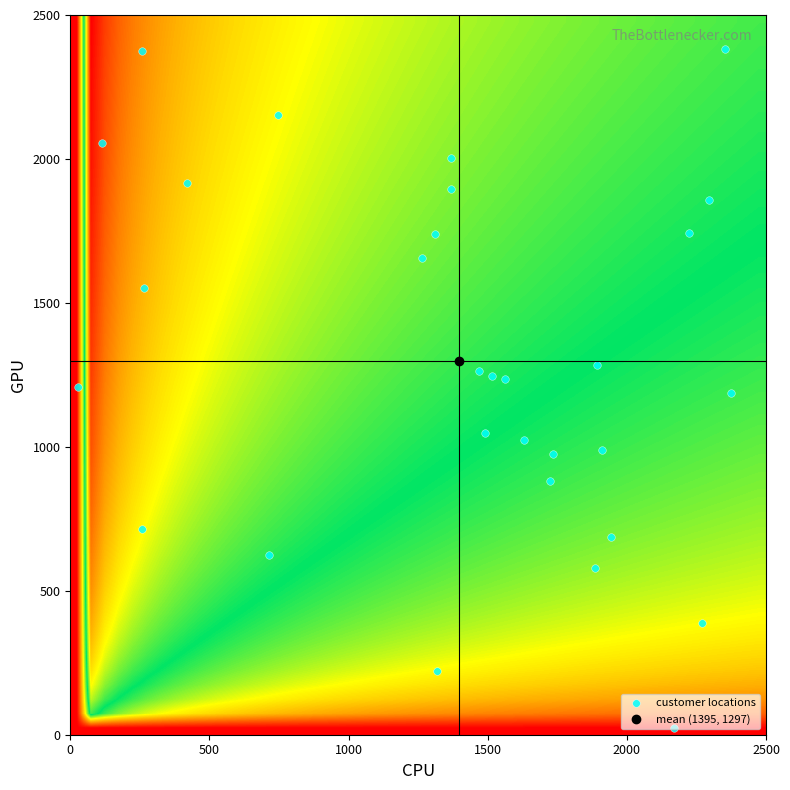

Reading left to right, list all the values displayed in this chart.

customer_x: 256	265	1368	1629	28	1367	1724	1319	1733	113	1563	1943	1491	746	1885	2294	2373	1909	1265	418	258	2353	2168	2269	1516	2223	714	1468	1894	1312
customer_y: 715	1550	2002	1023	1207	1897	880	221	976	2054	1237	686	1048	2154	580	1858	1187	989	1656	1918	2375	2383	24	387	1247	1742	624	1263	1284	1738
customer_id: 0	1	2	3	4	5	6	7	8	9	10	11	12	13	14	15	16	17	18	19	20	21	22	23	24	25	26	27	28	29